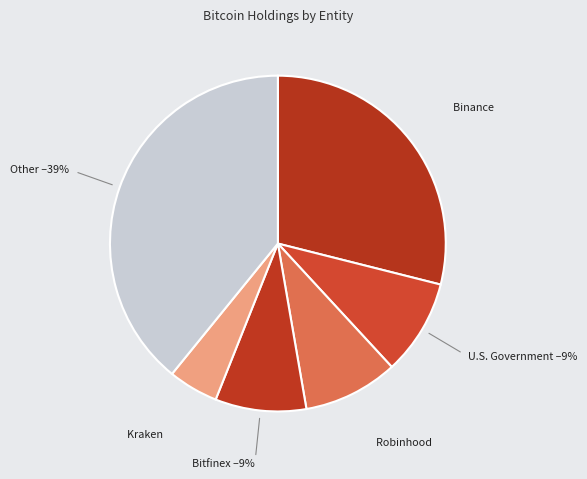

Which slice is the largest?

Other